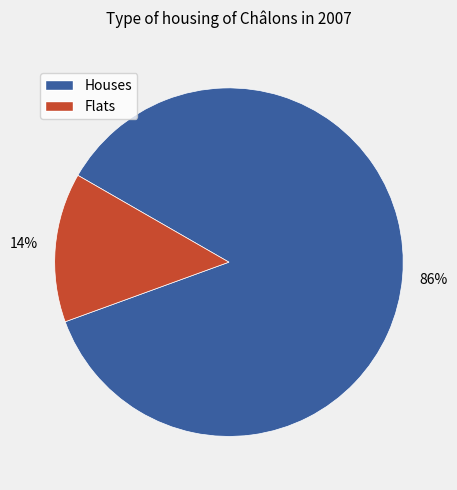

Rank the categories by value from lowest to highest.

Flats, Houses